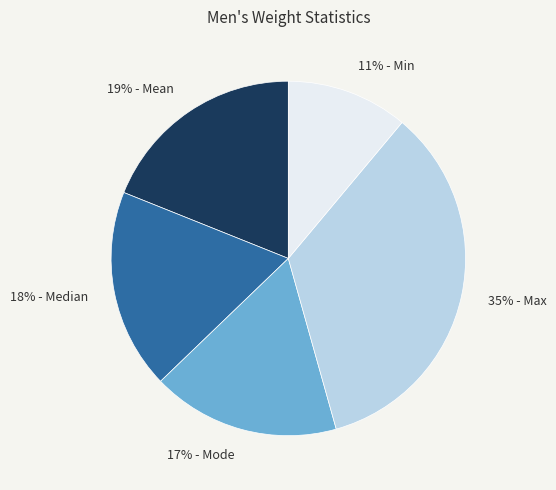

What percentage is the 17% - Mode slice, to the nearest percent?

17%